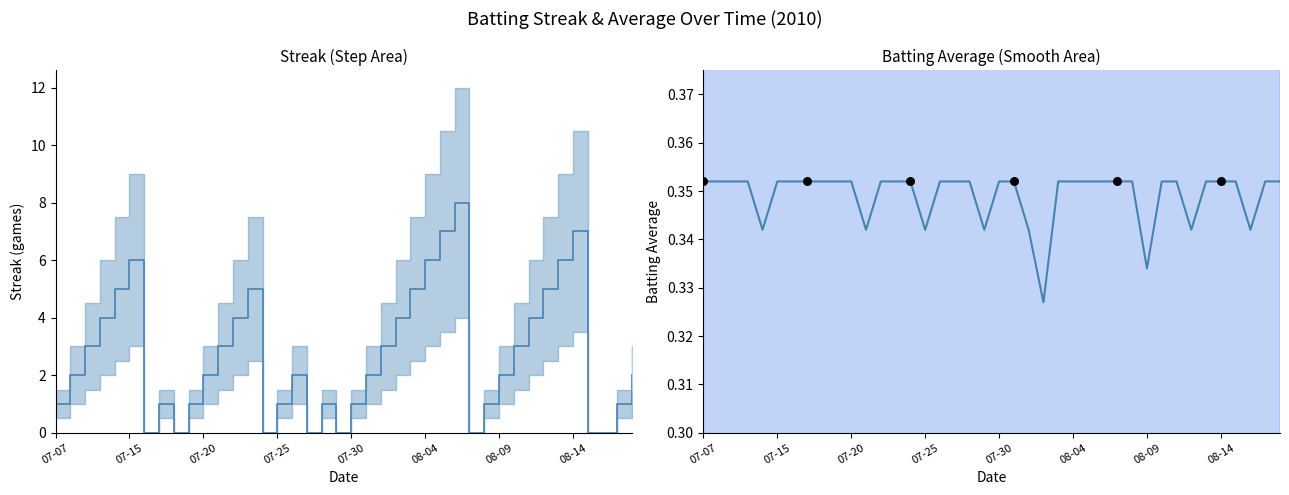

Which series has the largest total across all categories?

Streak